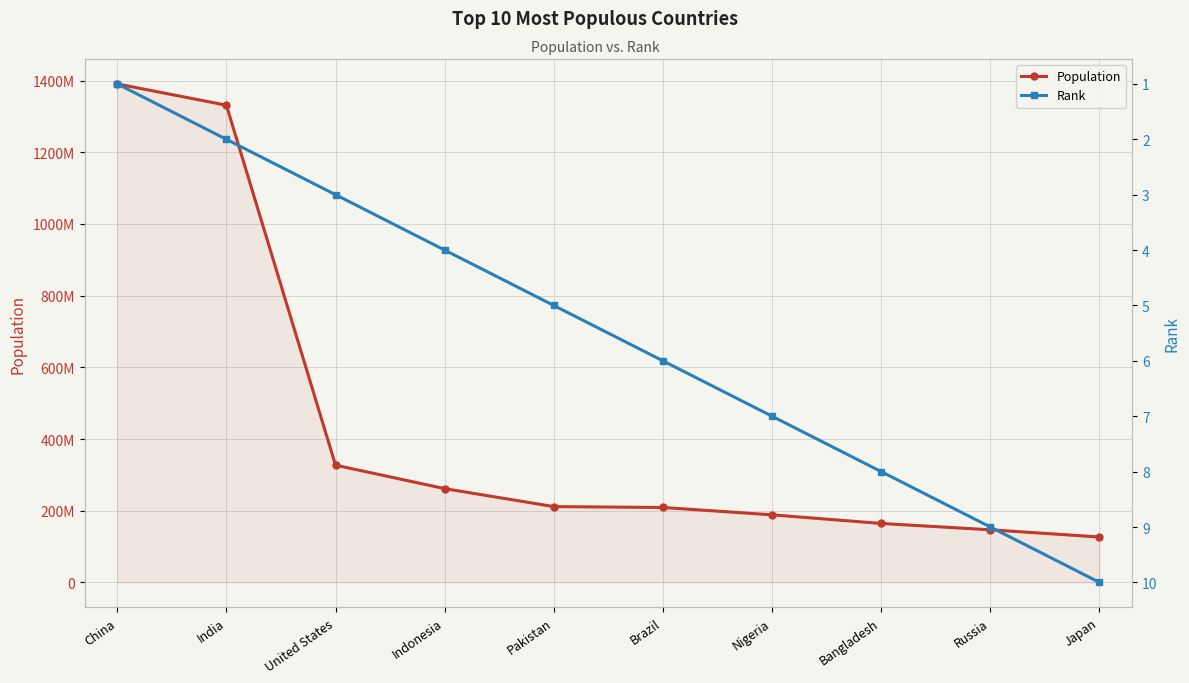

What is the smallest value displayed?

1